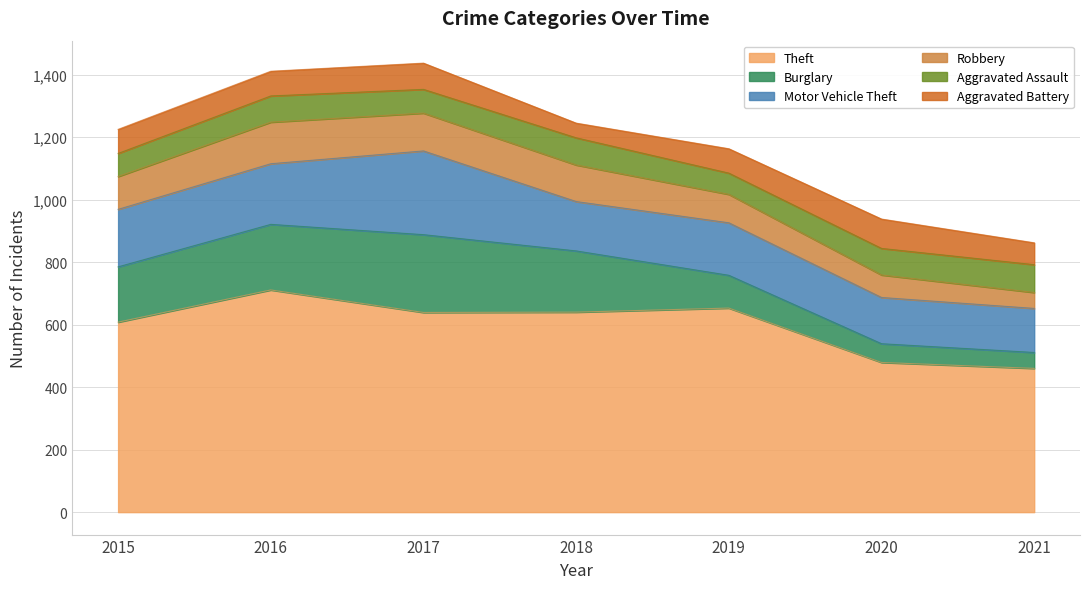

What is the difference between the Burglary values at 2019 and 2021?

54